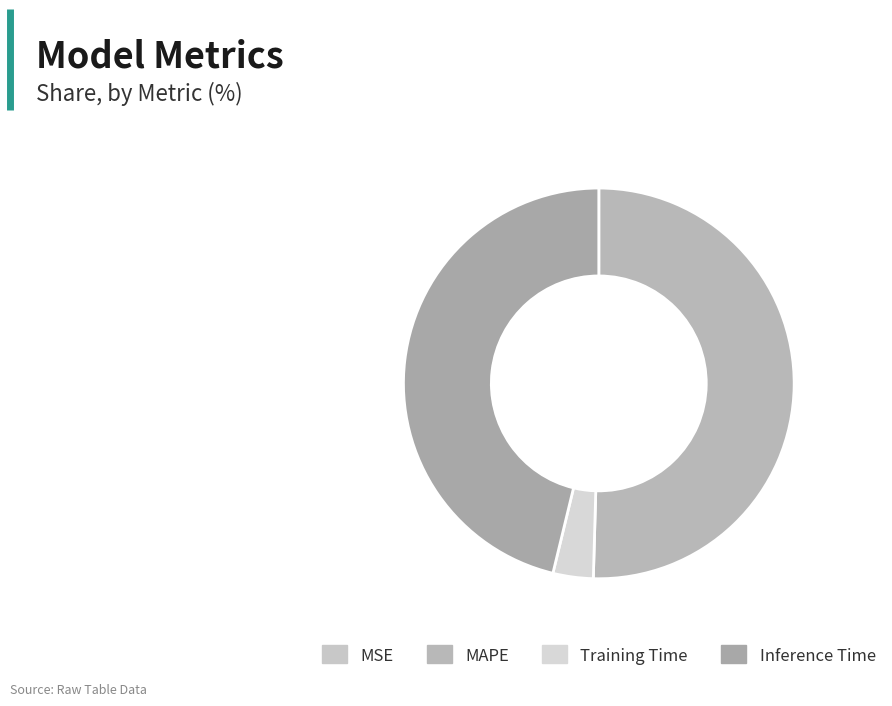

Combined, what portion of the pie is MSE and MAPE?

50.4%